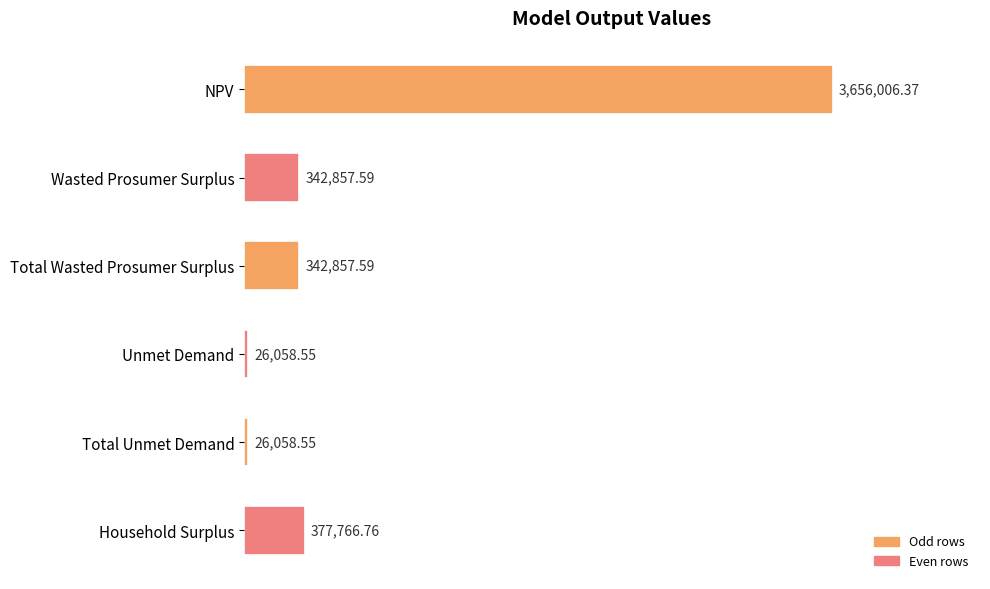

Does the chart contain any negative values?

No